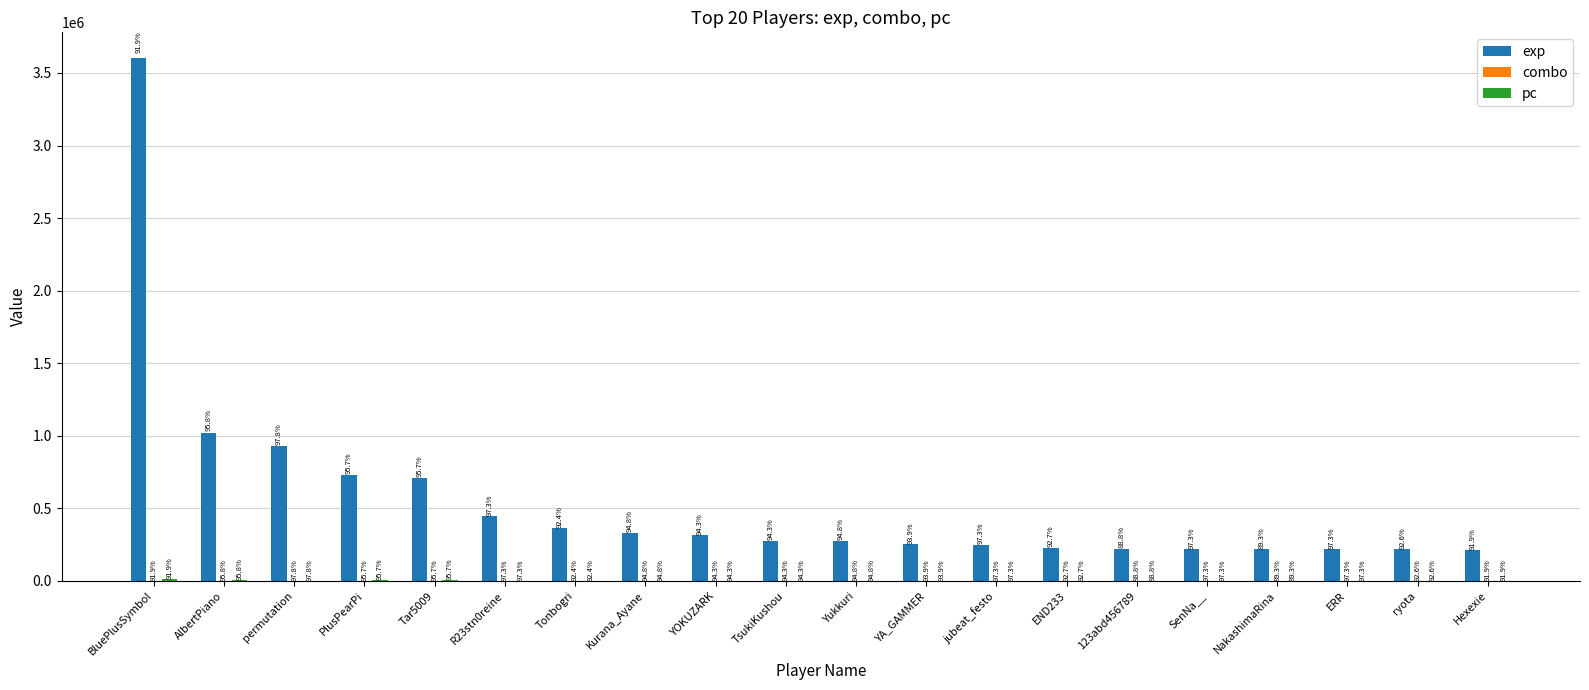

Are the bars horizontal?

No